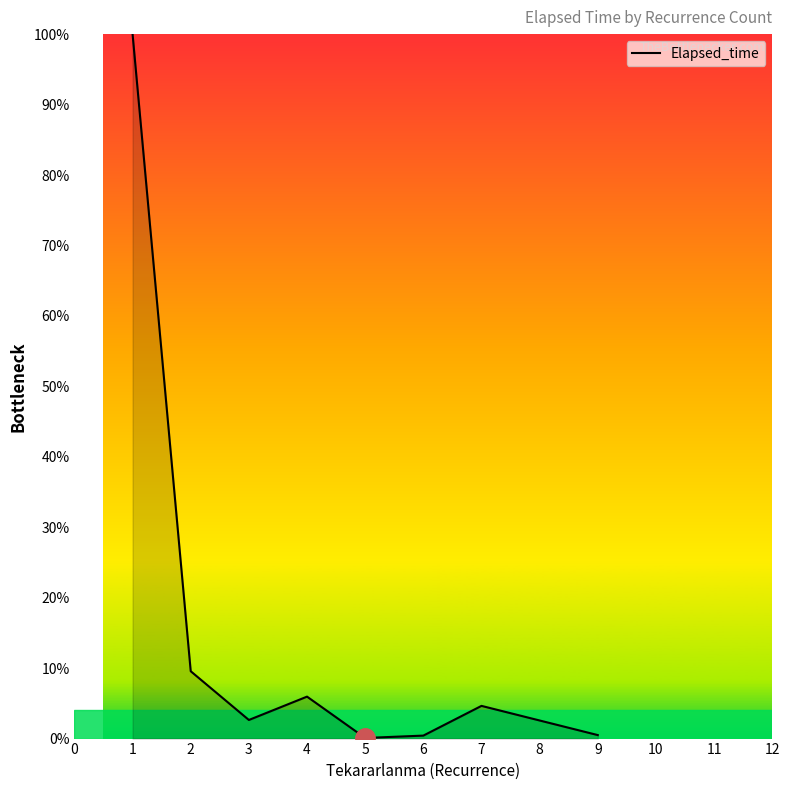

What is the change in value from 3 to 4?

+3.3